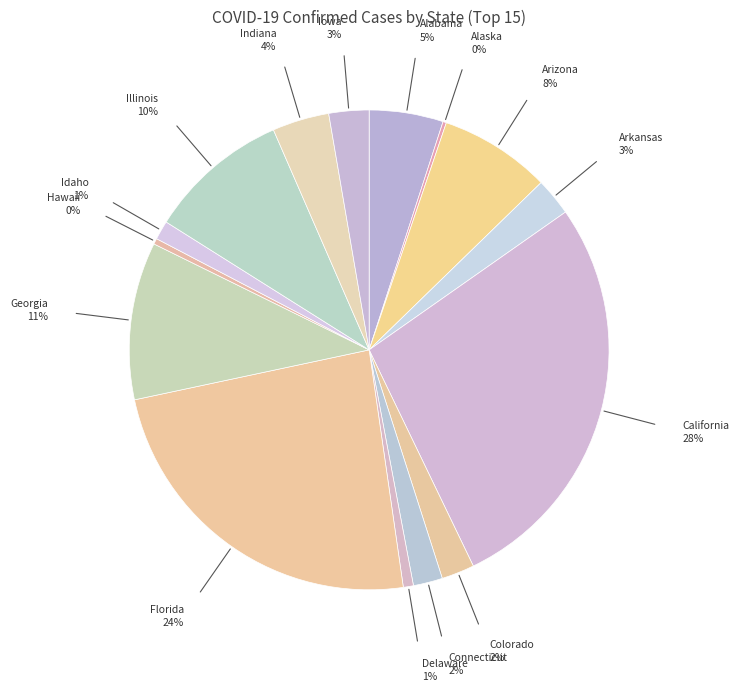

To the nearest percent, what is the average slice percentage?

7%